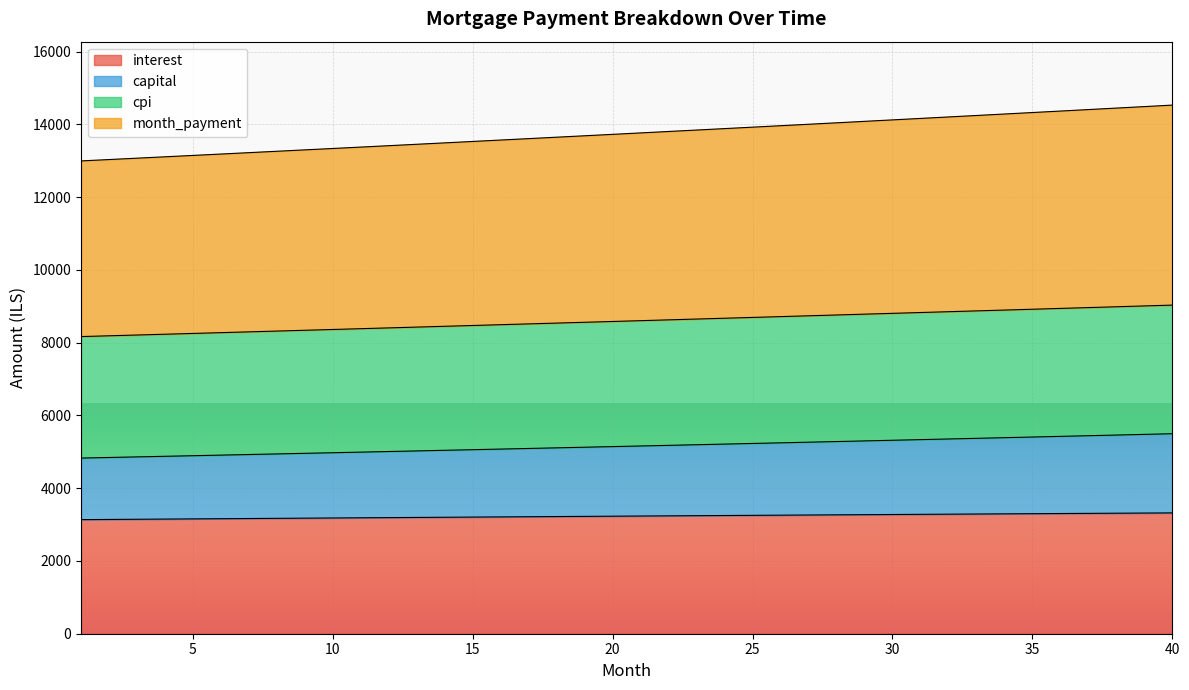

How many lines are shown in the chart?

4